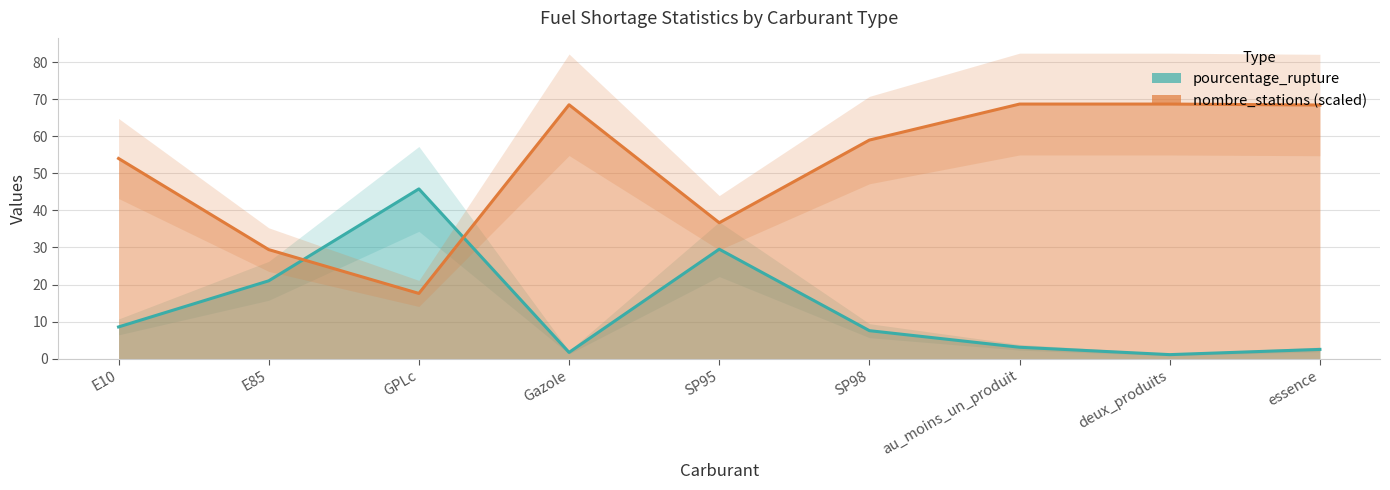

True or false: pourcentage_rupture and nombre_stations cross at least once.

True